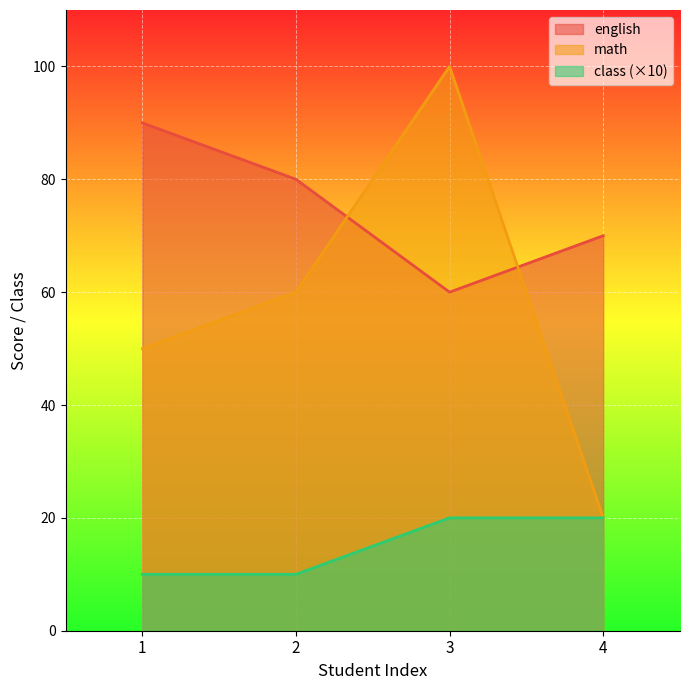

Where does the math series first go above 60?

3